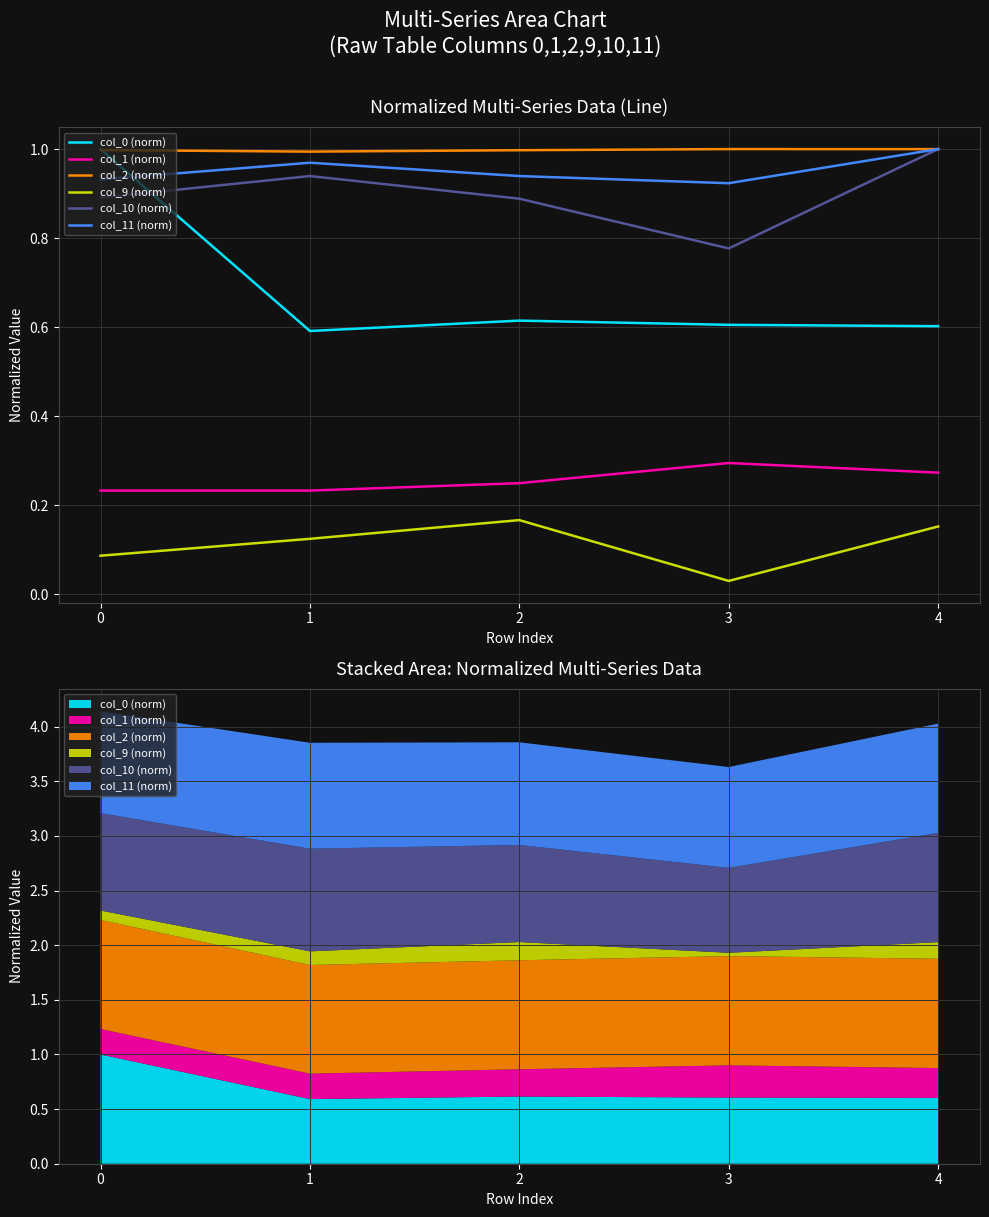

Rank the series by their maximum value, from lowest to highest.

col_9 (norm), col_1 (norm), col_0 (norm), col_2 (norm), col_10 (norm), col_11 (norm)